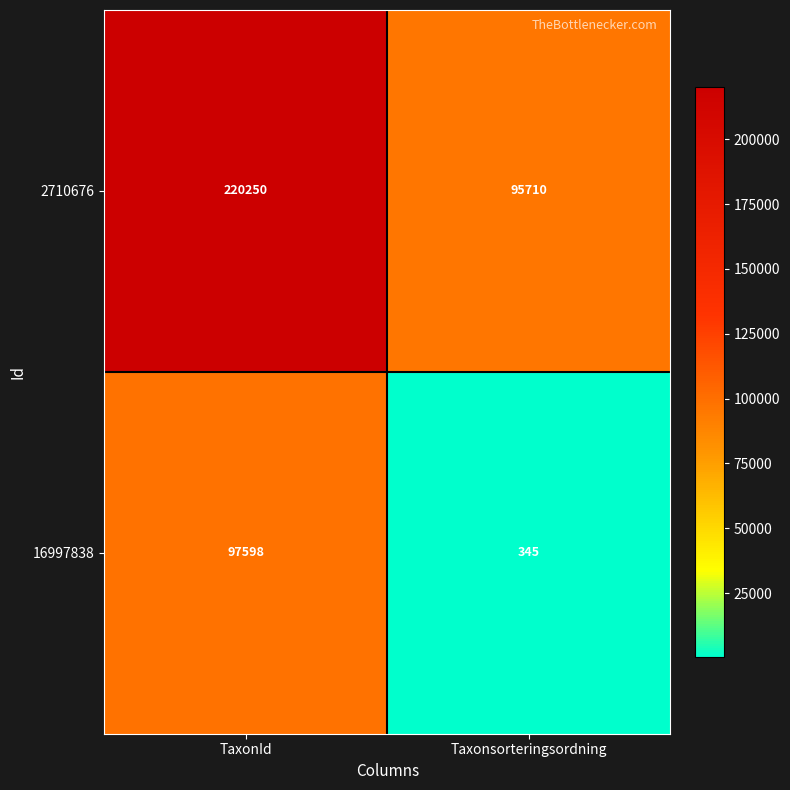

Which series has the widest spread of values?

2710676